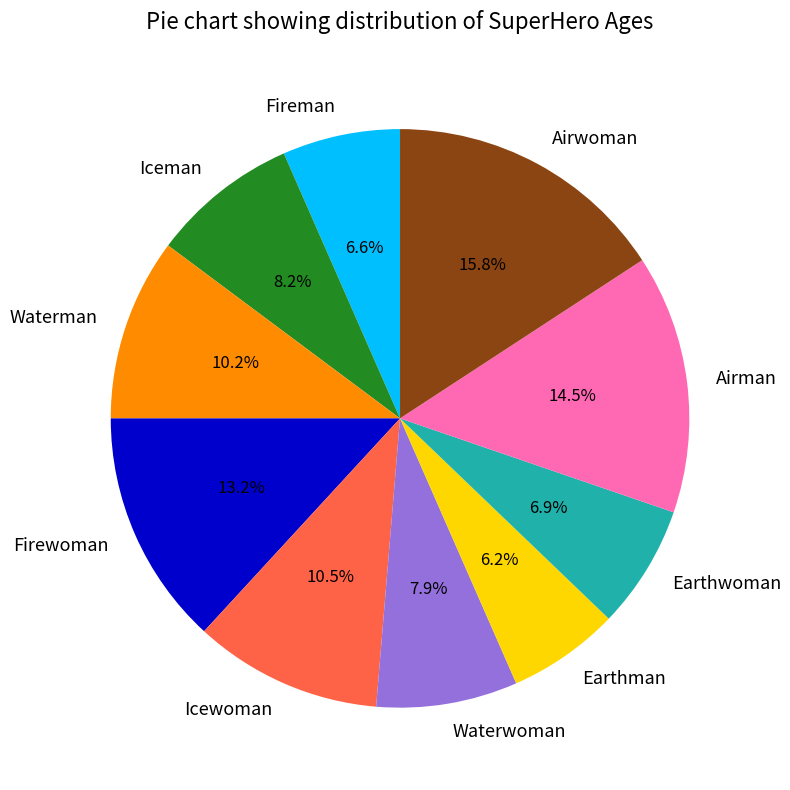

Is there any slice that represents more than half of the pie?

No